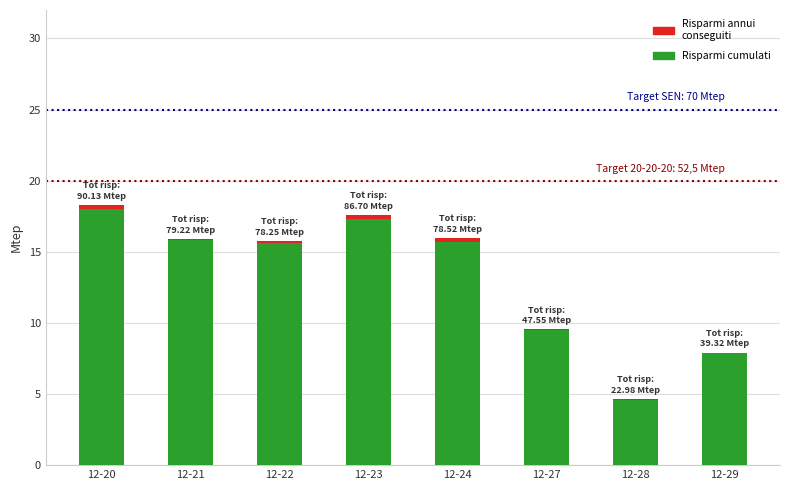

What is the maximum value for Risparmi cumulati?

18.0